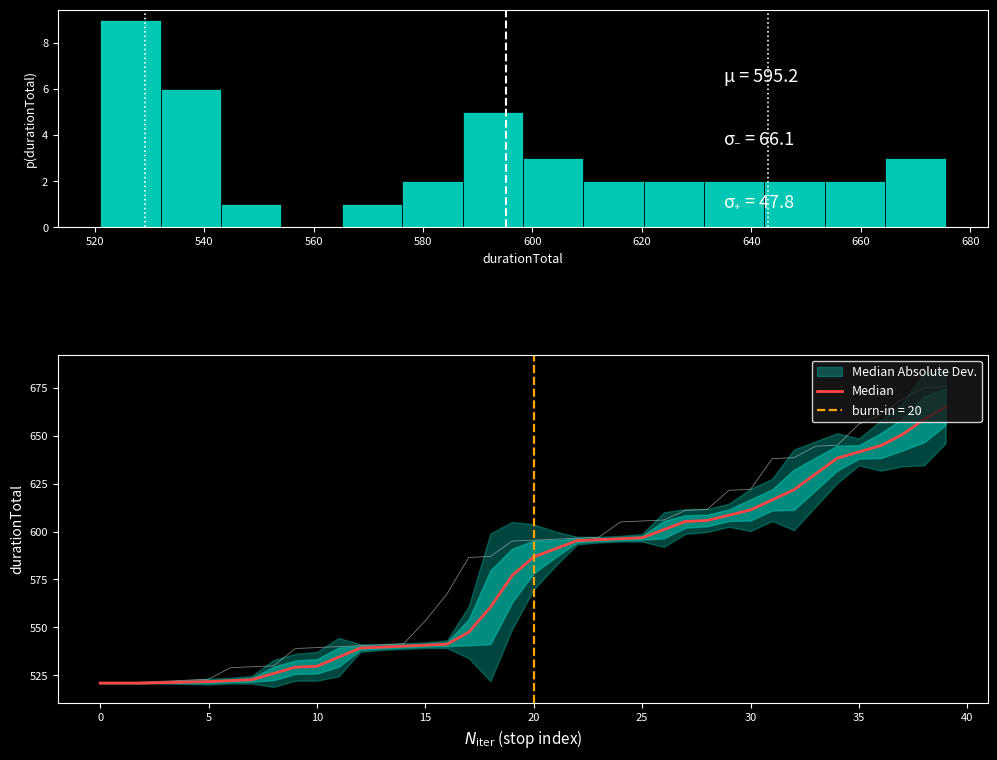

Reading left to right, what are all the values shown in this chart?

521.0	521.0	521.0	521.2	521.5	521.8	522.2	522.8	526.0	529.2	529.8	534.5	539.2	539.8	540.2	540.8	541.2	547.5	560.5	577.0	586.8	591.0	595.2	595.8	596.2	596.8	601.0	605.2	605.8	608.5	611.2	616.5	621.8	630.0	638.2	641.5	644.8	650.5	658.5	665.0